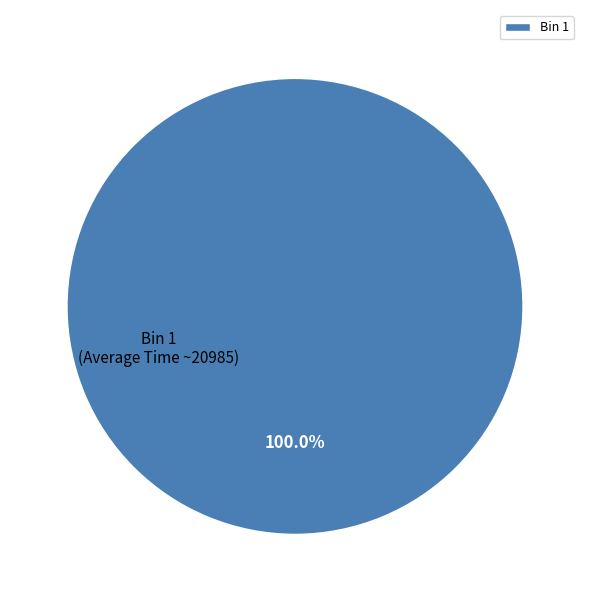

Rank the categories by value from highest to lowest.

Bin 1